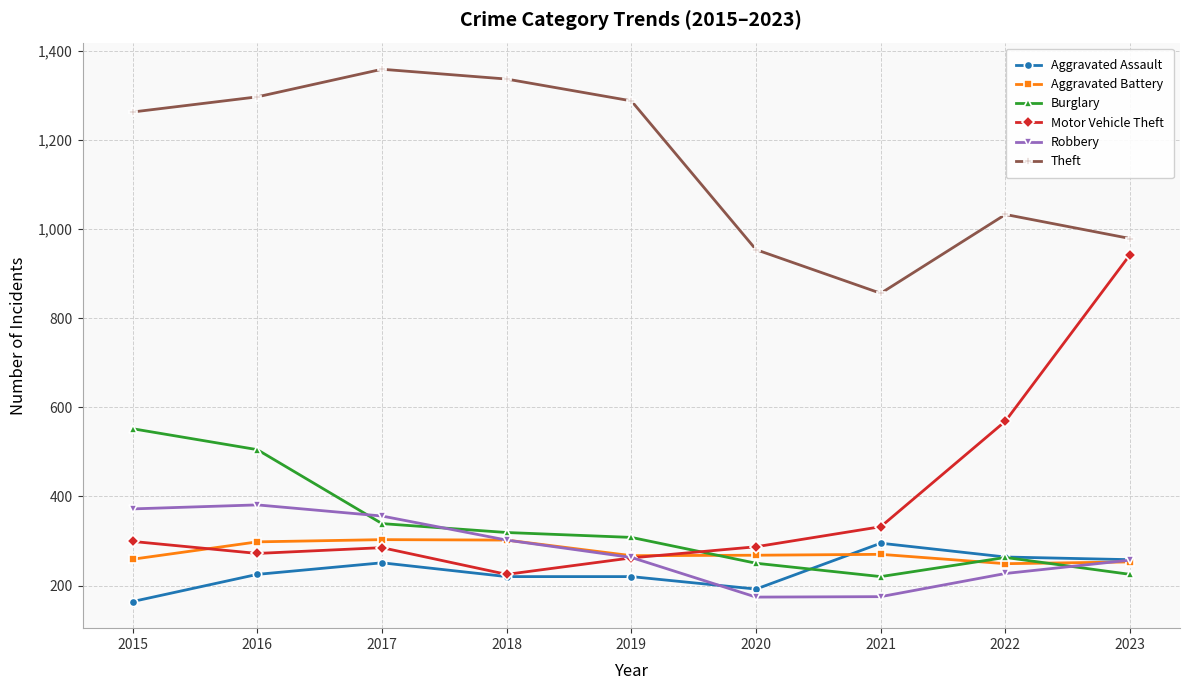

Between 2016 and 2023, which series saw the biggest shift?

Motor Vehicle Theft